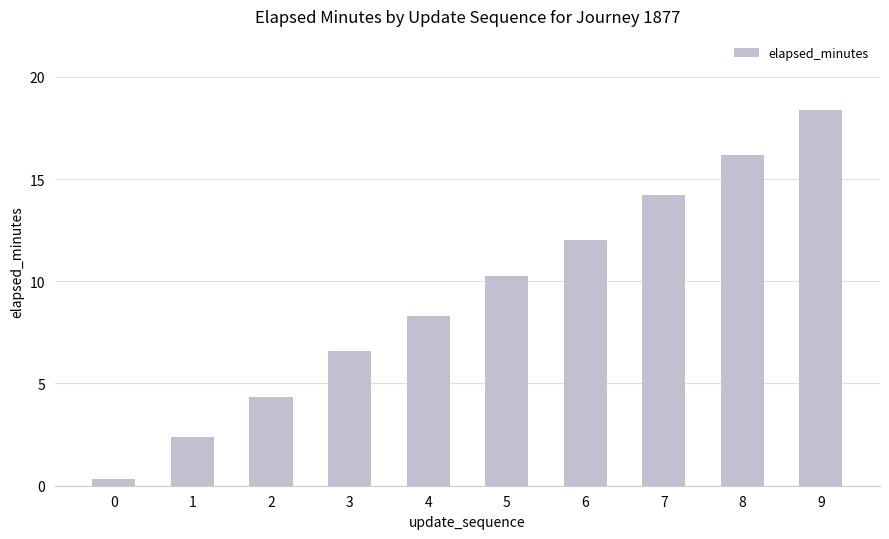

Reading right to left, list all the values displayed in this chart.

18.4	16.2	14.2	12.0	10.2	8.3	6.6	4.4	2.4	0.3